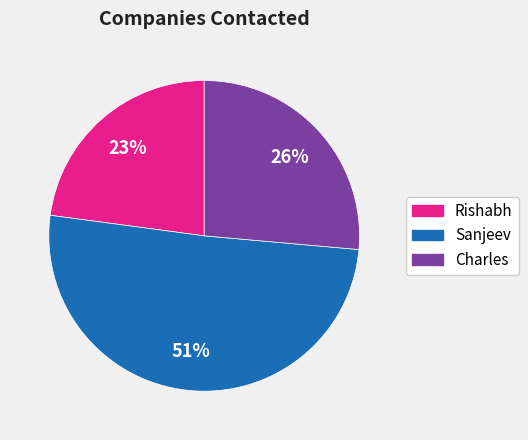

Which category accounts for the majority?

Sanjeev